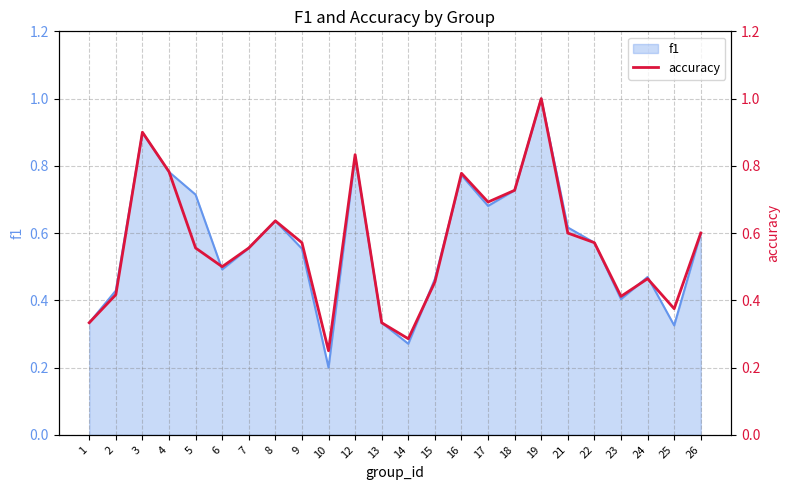

At which category does the data reach its first local valley?

6